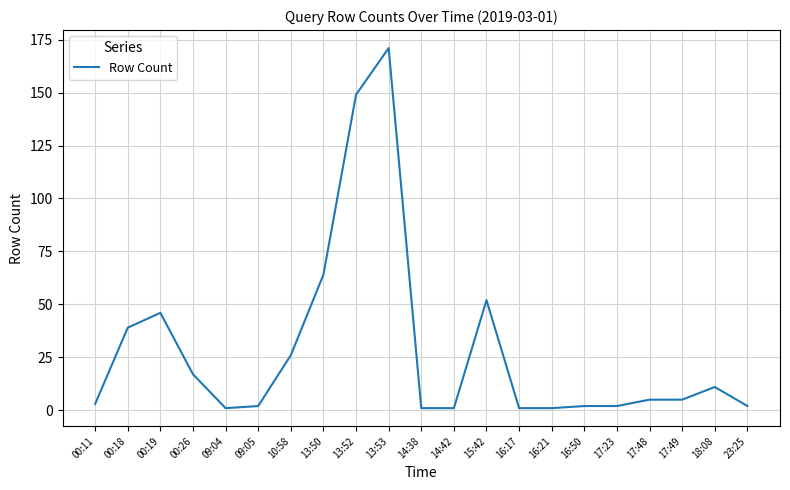

How many categories are shown in the chart?

21